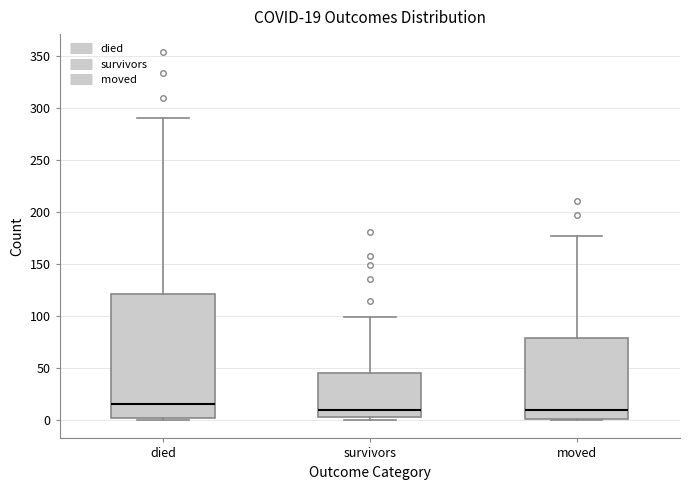

Comparing the boxes themselves (not the whiskers), which one is the tallest?

died